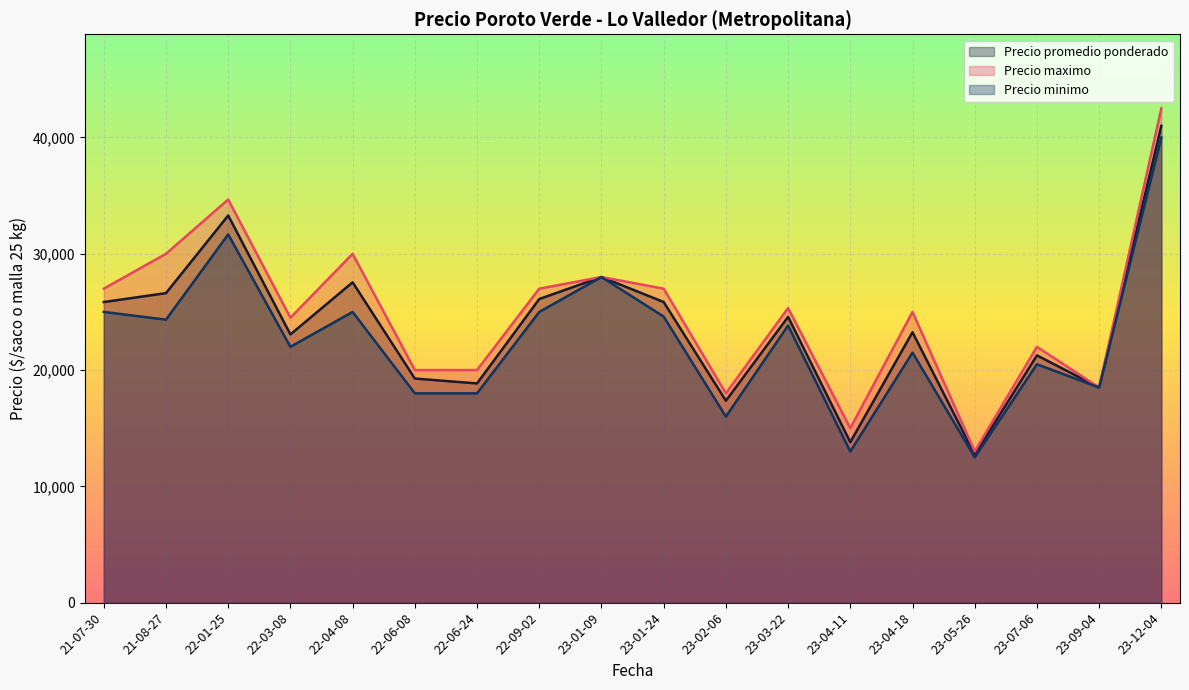

True or false: Precio maximo and Precio promedio ponderado cross at least once.

False